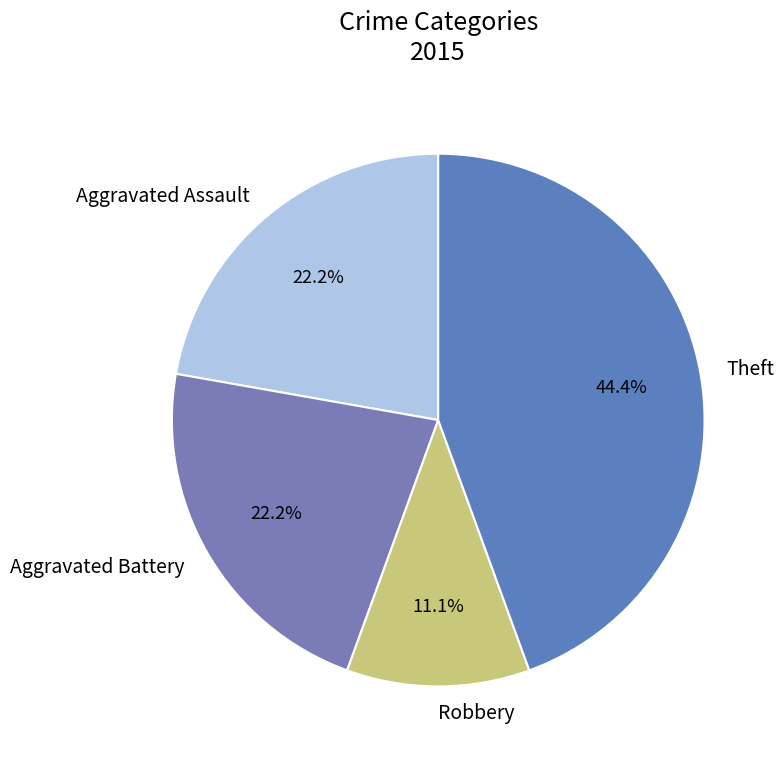

Which has a higher value, Aggravated Assault or Theft?

Theft